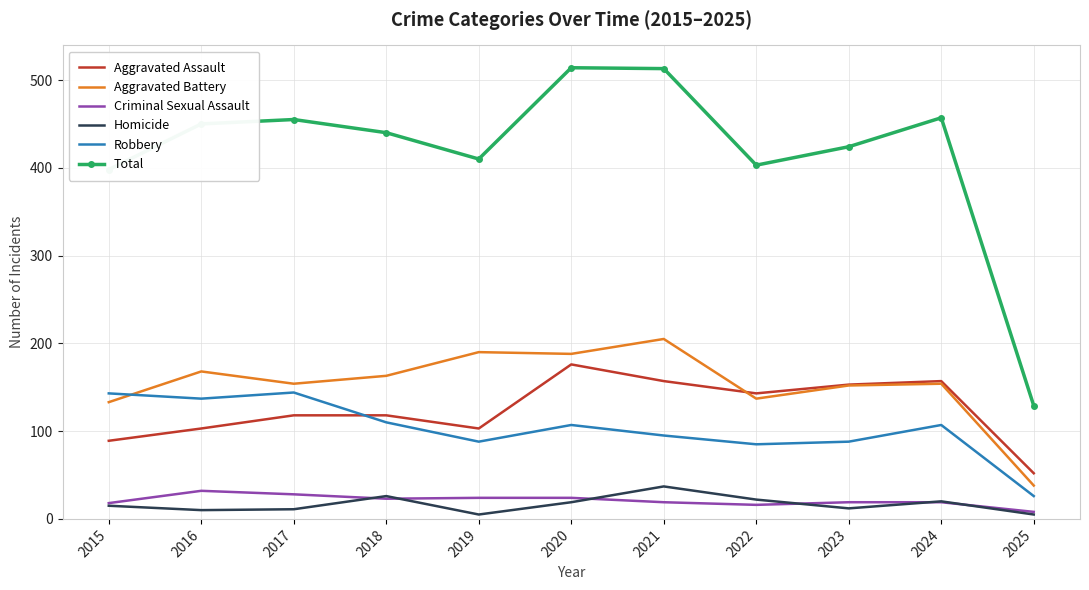

True or false: Robbery and Homicide cross at least once.

False